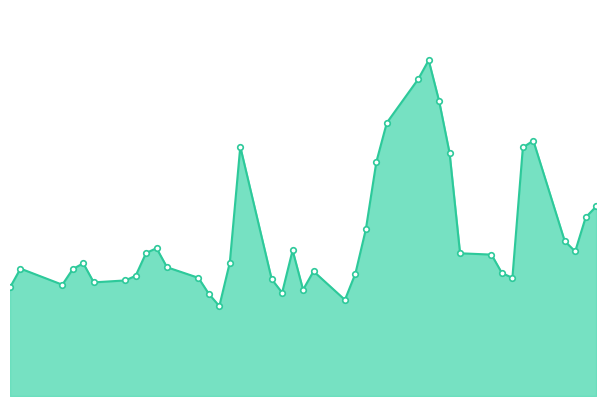

Does the chart have visible grid lines?

No